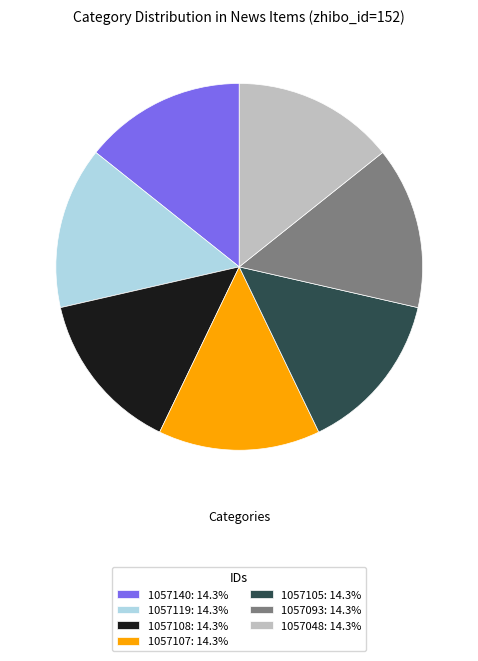

Do 1057140: 14.3% and 1057108: 14.3% together represent more than half of the pie?

No